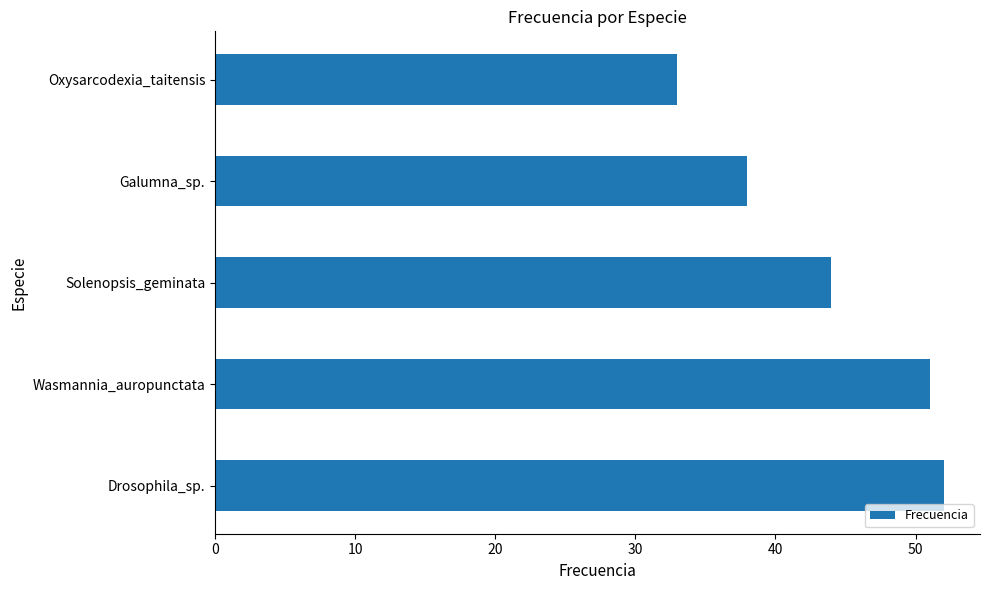

How many series are shown in this chart?

1